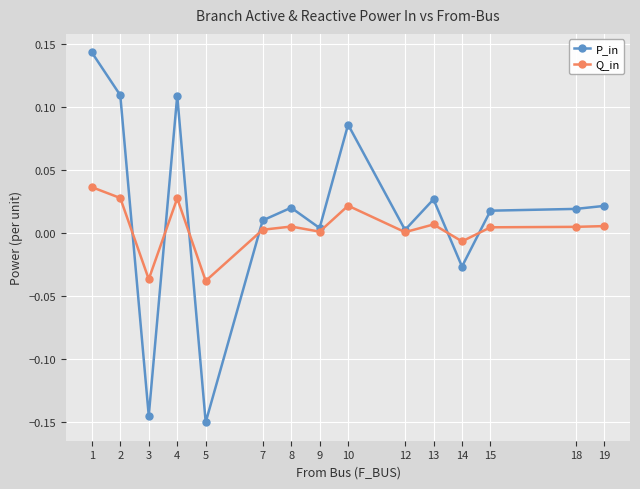

Rank the series at 3 from lowest to highest value.

P_in, Q_in